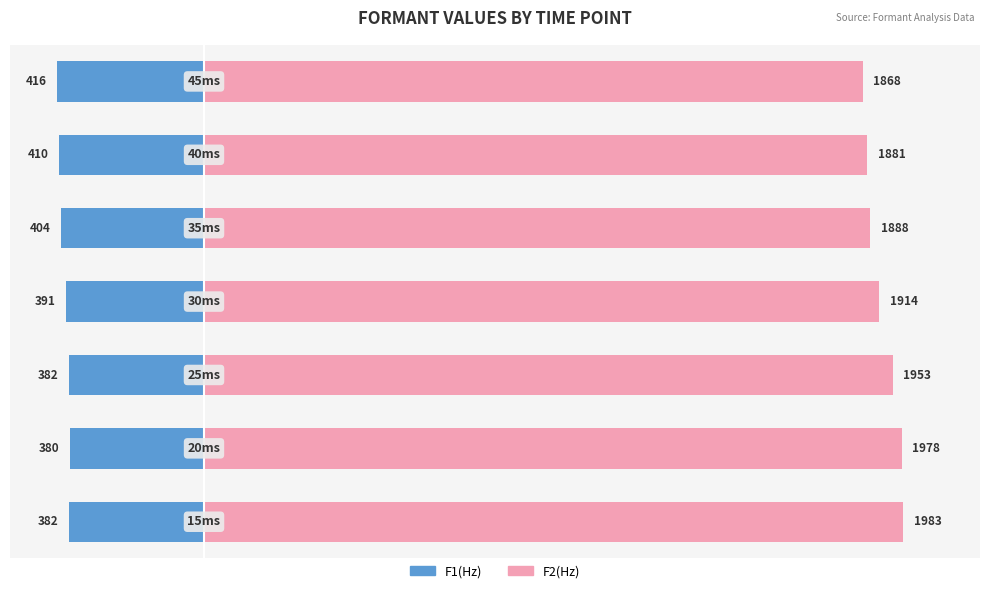

How many distinct data groups are displayed?

2